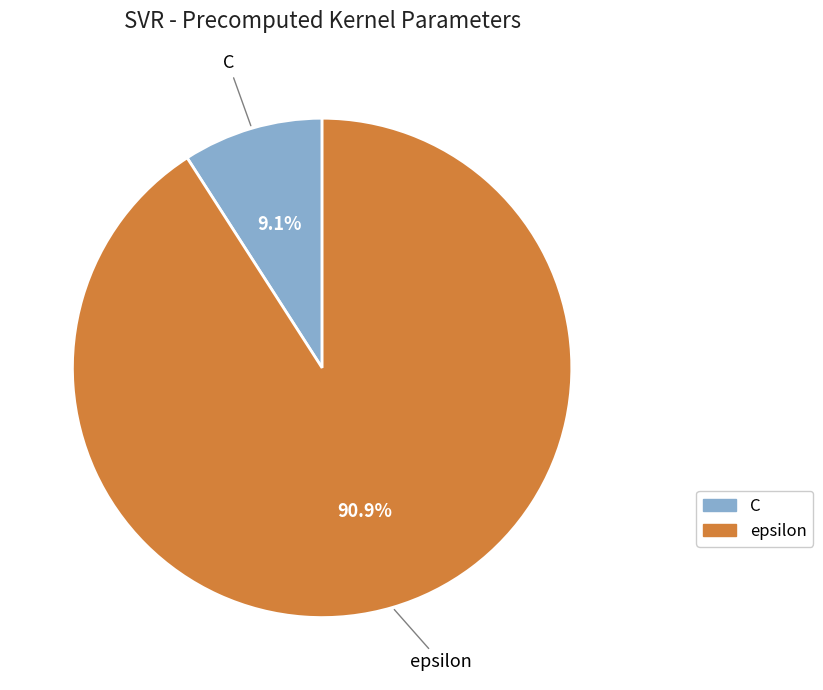

Count the number of slices in the pie.

2